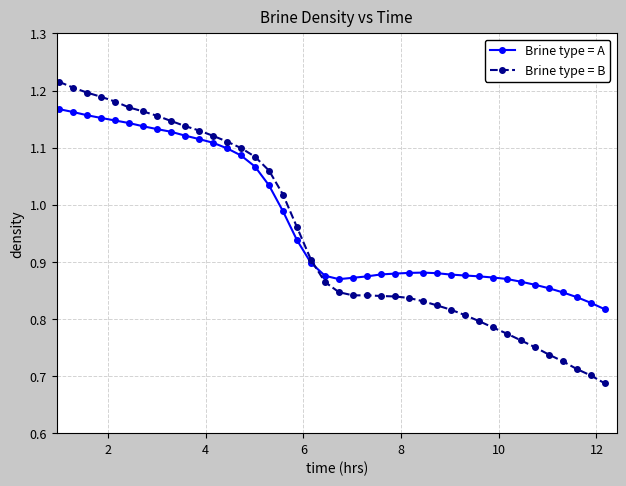

Count the number of categories in the chart.

40